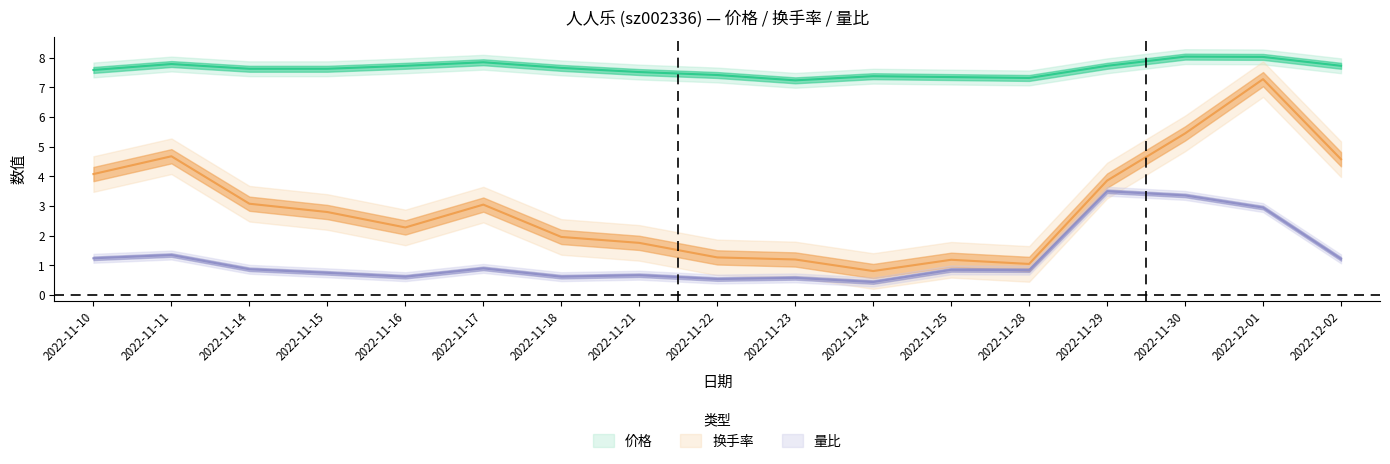

Between 2022-11-15 and 2022-11-24, which is larger?

2022-11-15